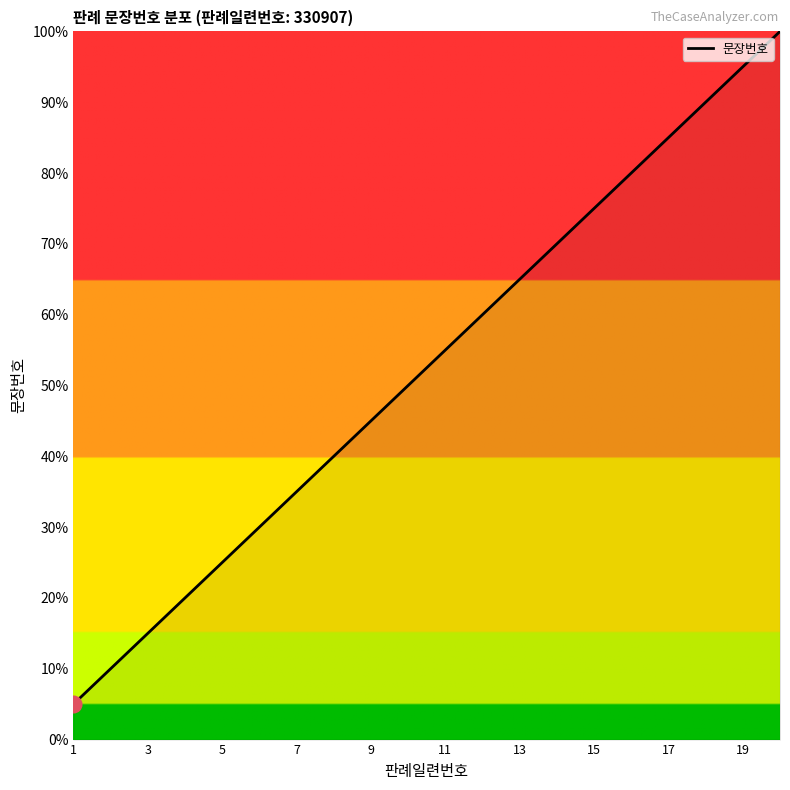

What is the greatest value displayed?

100.0